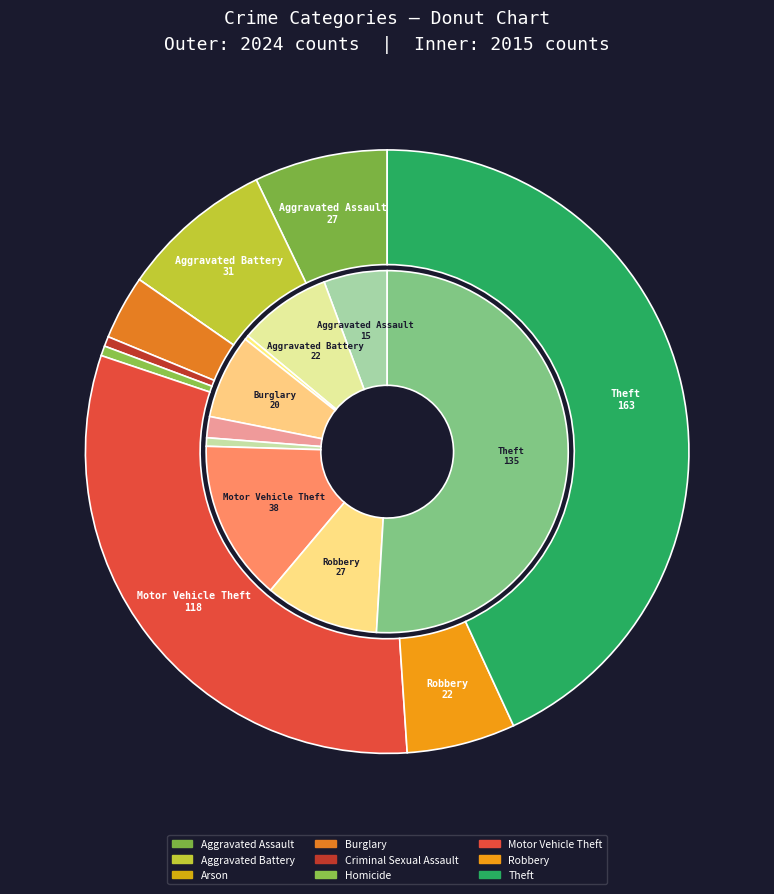

Does 4 represent more than half of the total?

No